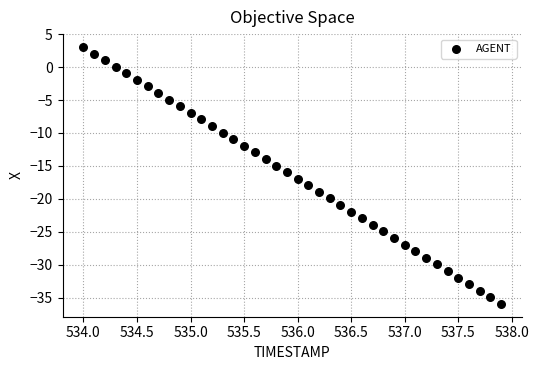

What is the range of X values (max minus min)?

3.9